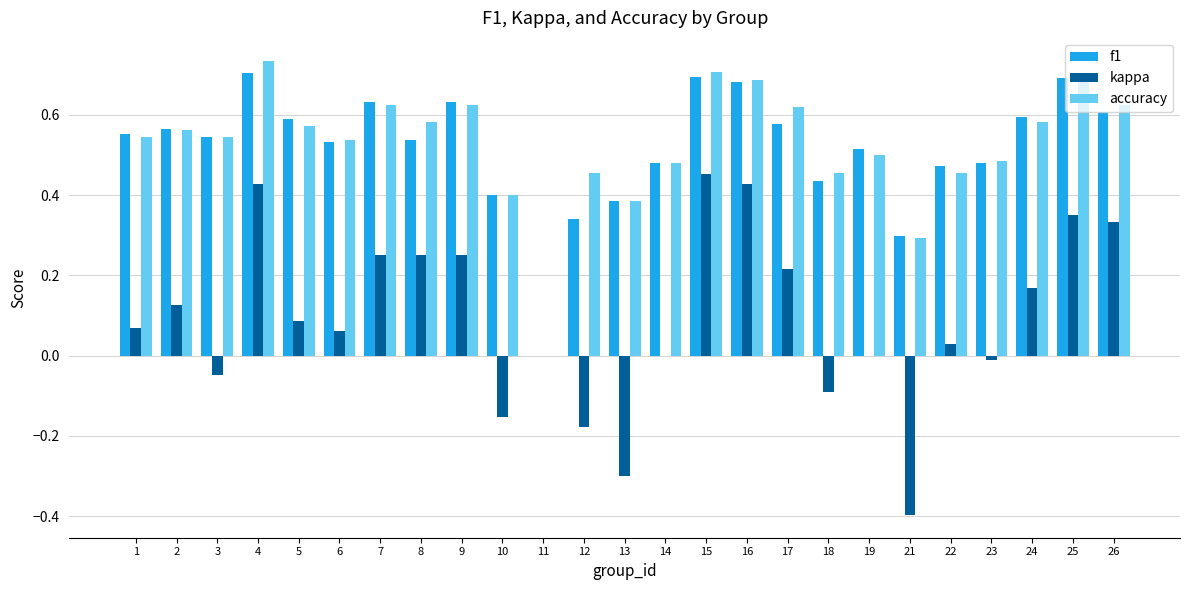

How many values in f1 are above zero?

24